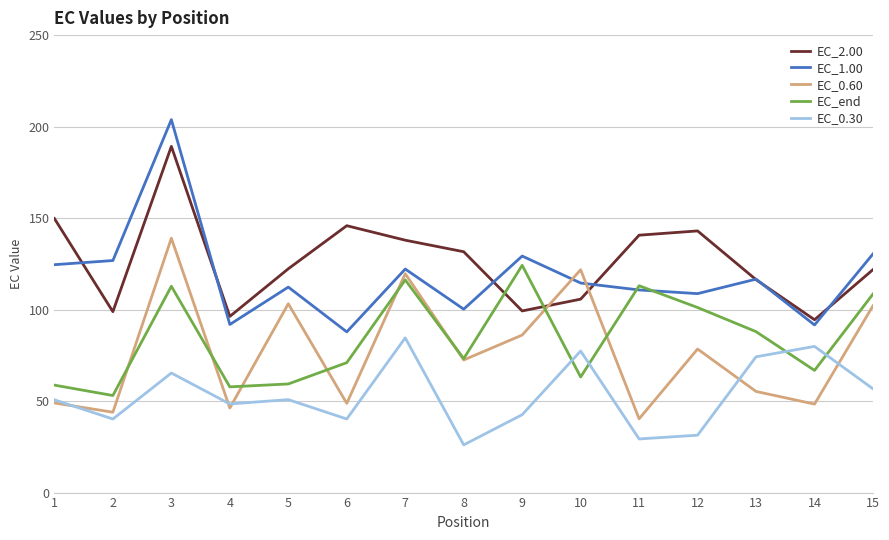

How many interior local valleys does the EC_0.30 series have?

5